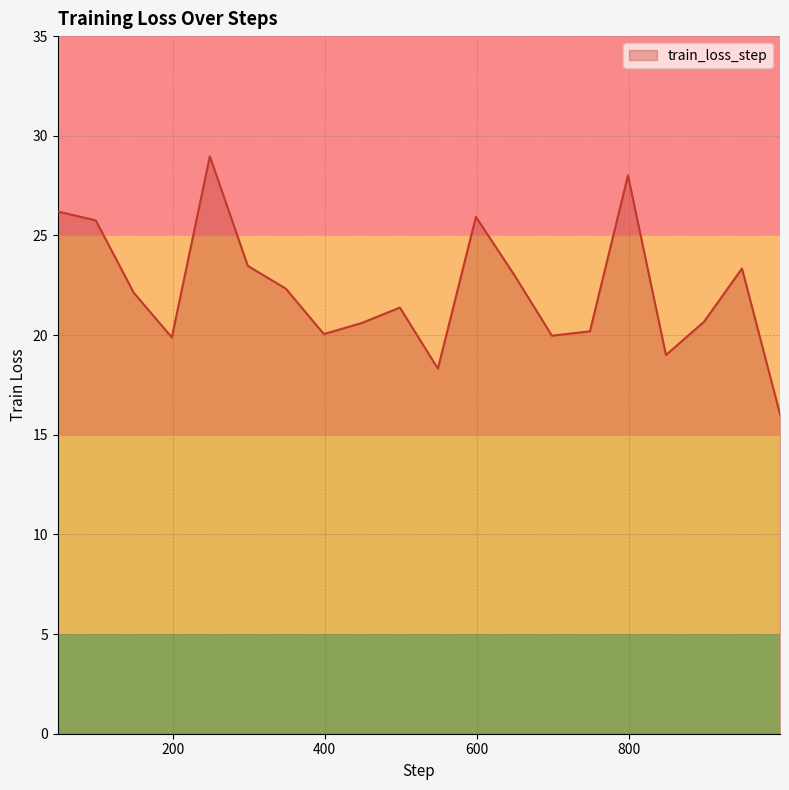

What is the difference between the maximum and minimum values?

12.9